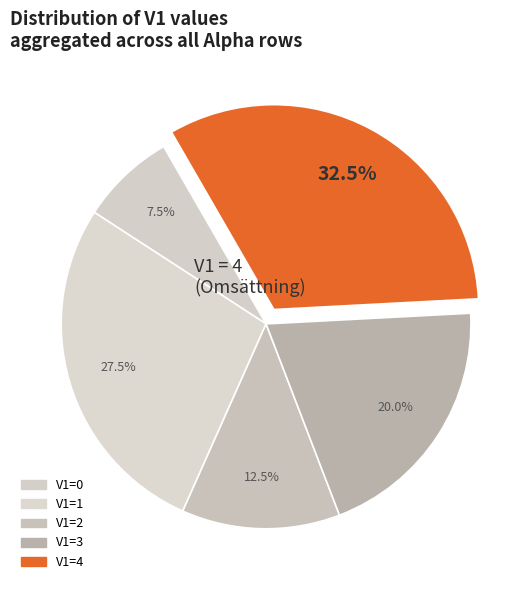

To the nearest percent, what portion does V1=3 represent?

20%